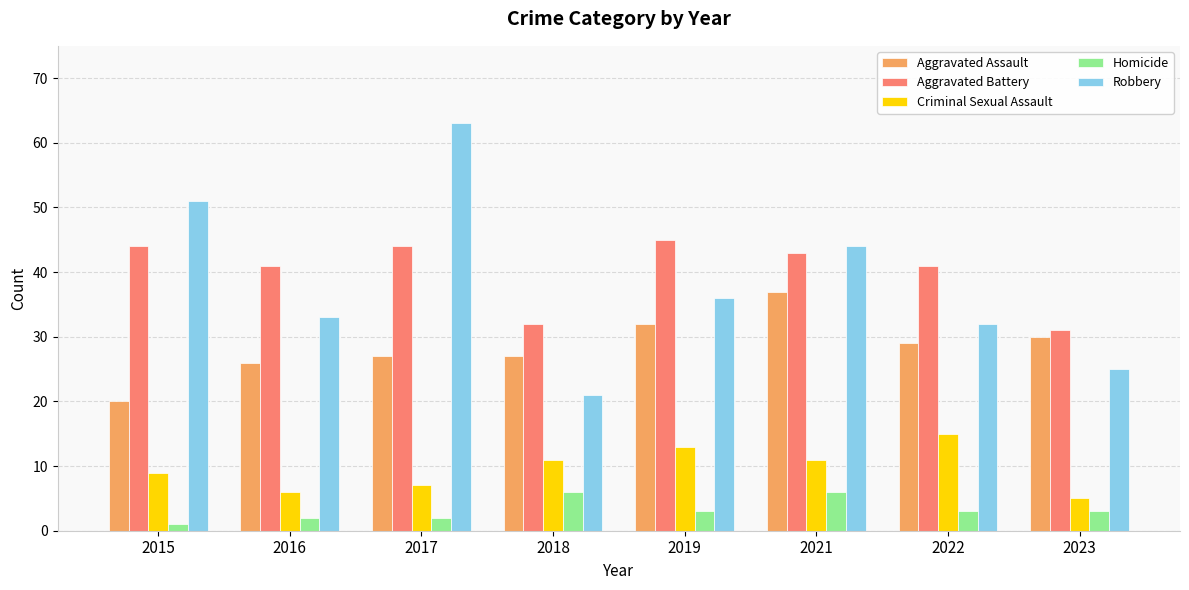

Count the number of data series in this chart.

5